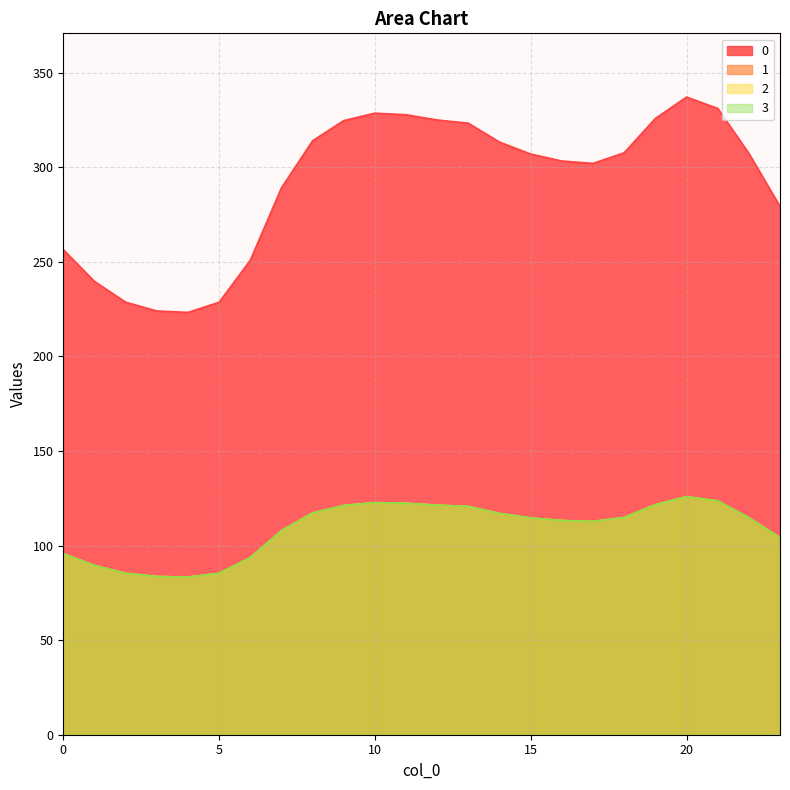

List the series in order of their peak value, highest first.

0, 1, 2, 3